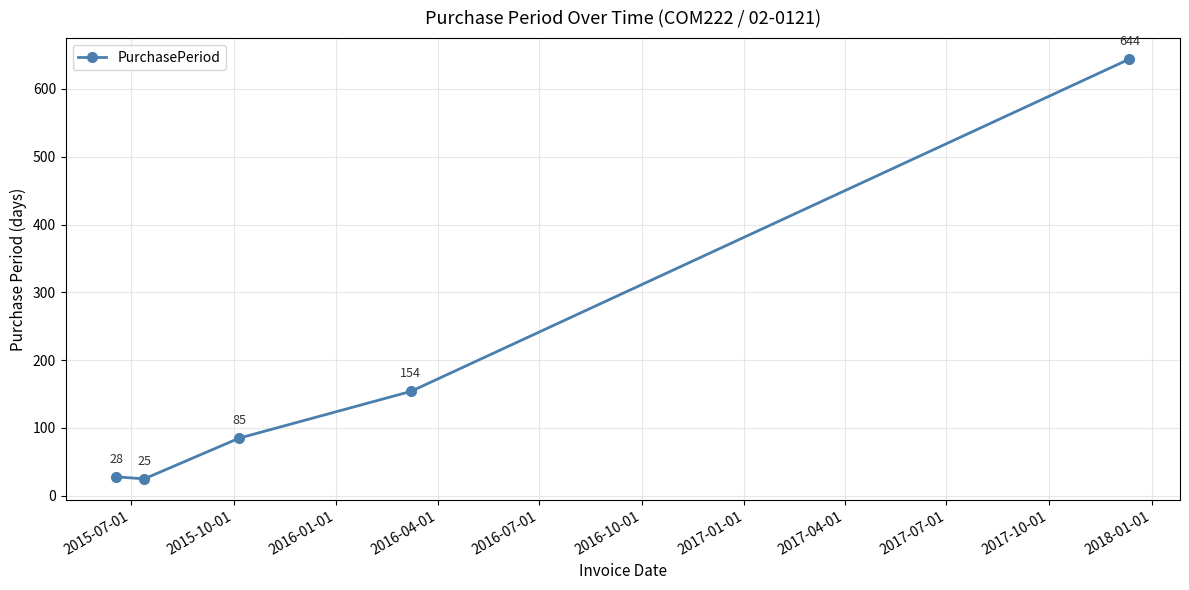

What is the value of the 4th point from the left?

154